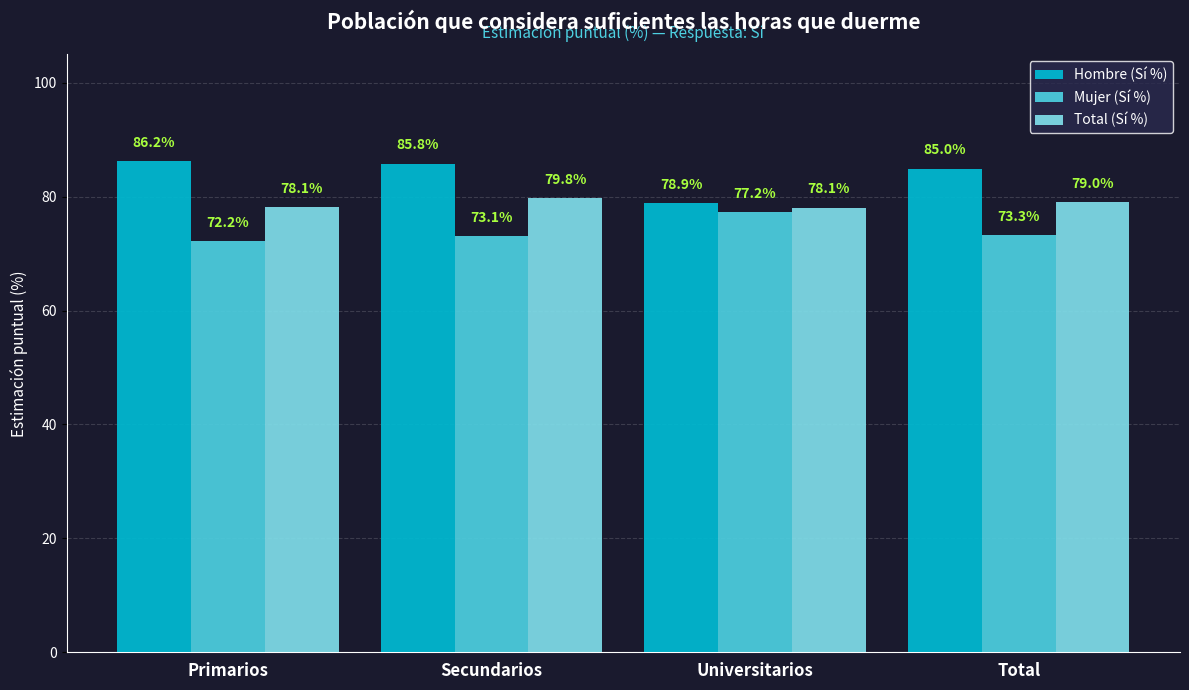

How many categories are shown in the chart?

4